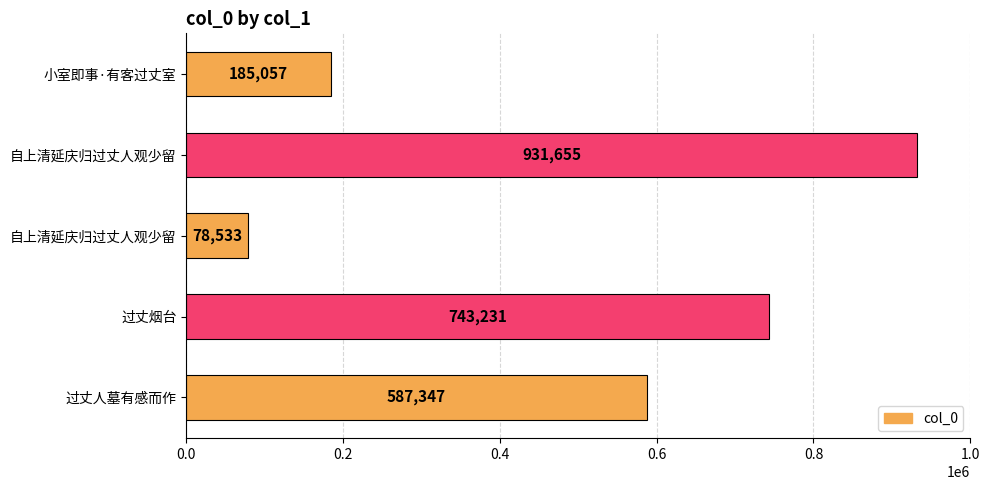

How many bars are there in total?

5